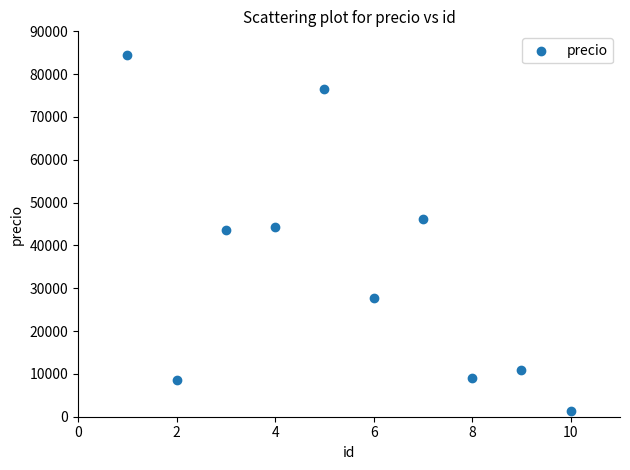

What is the range of X values (max minus min)?

9